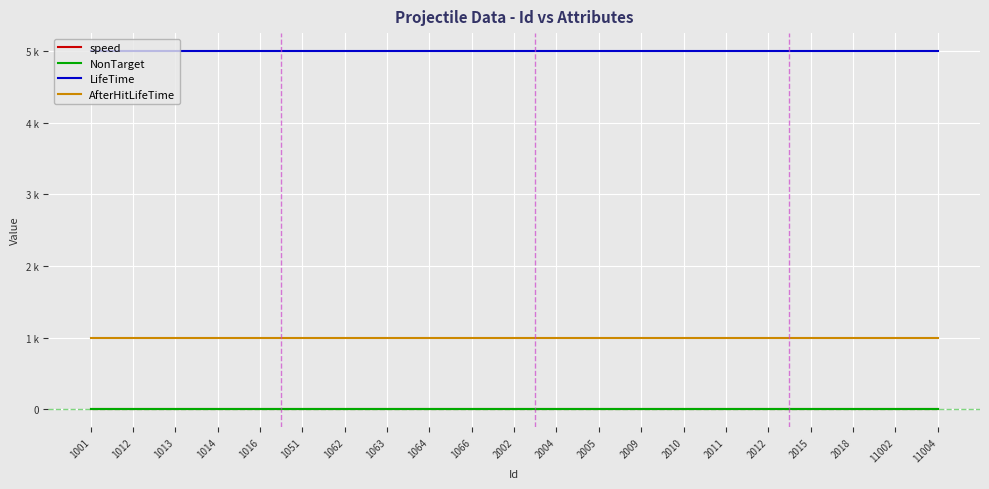

What is the value of the AfterHitLifeTime point at the 11th from the left?

1000